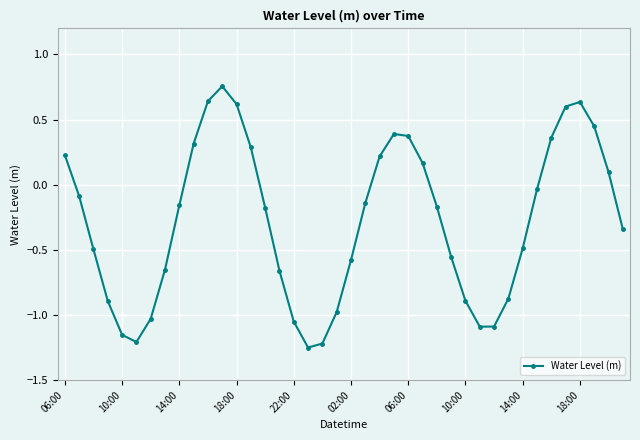

What is the value of the 29th point from the left?

-0.9